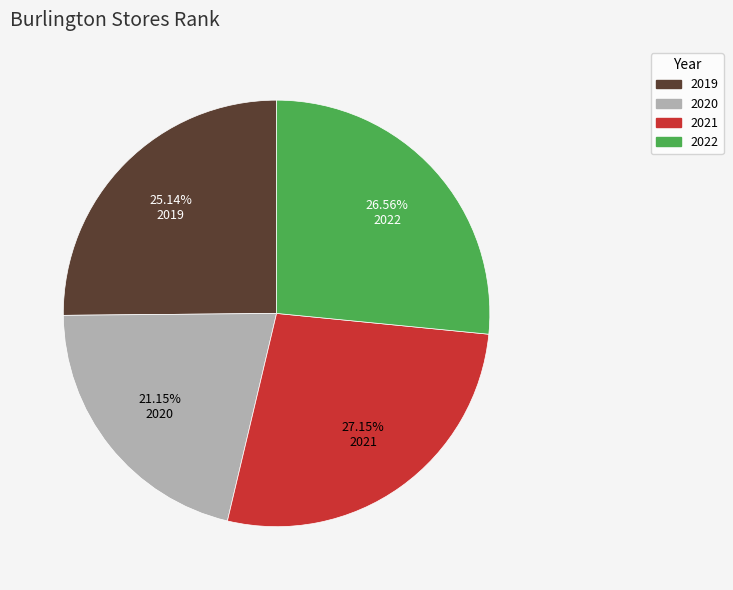

Which slice is the smallest?

2020